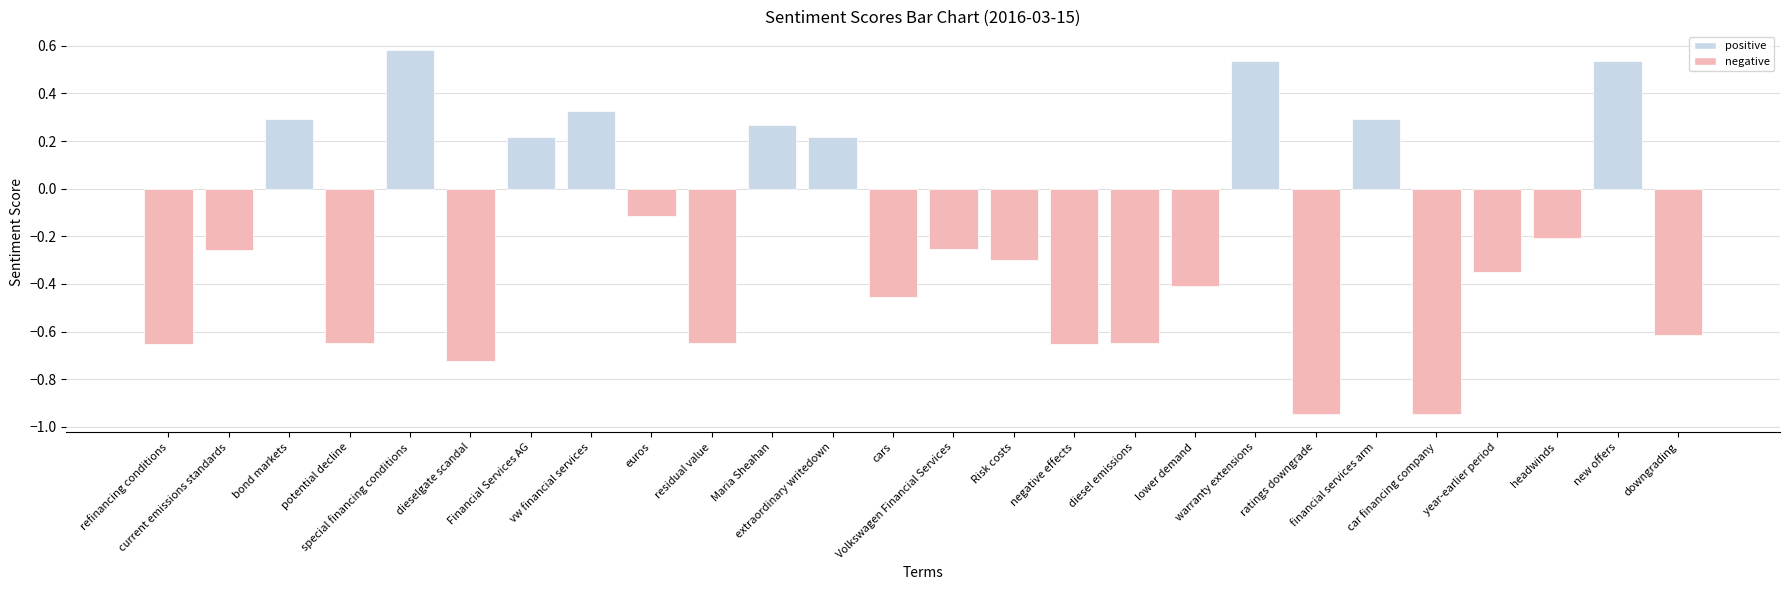

How many positive values are there?

9